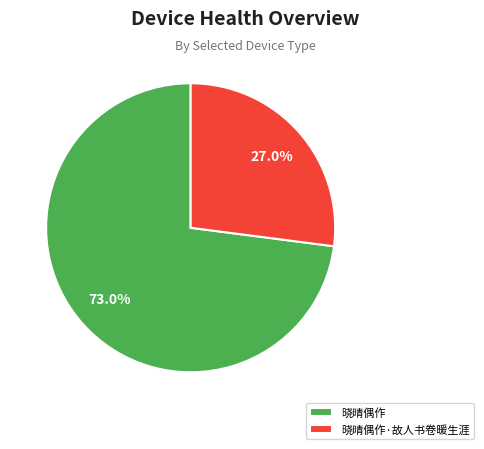

To the nearest percent, what is the difference between the largest and smallest slice percentages?

46%